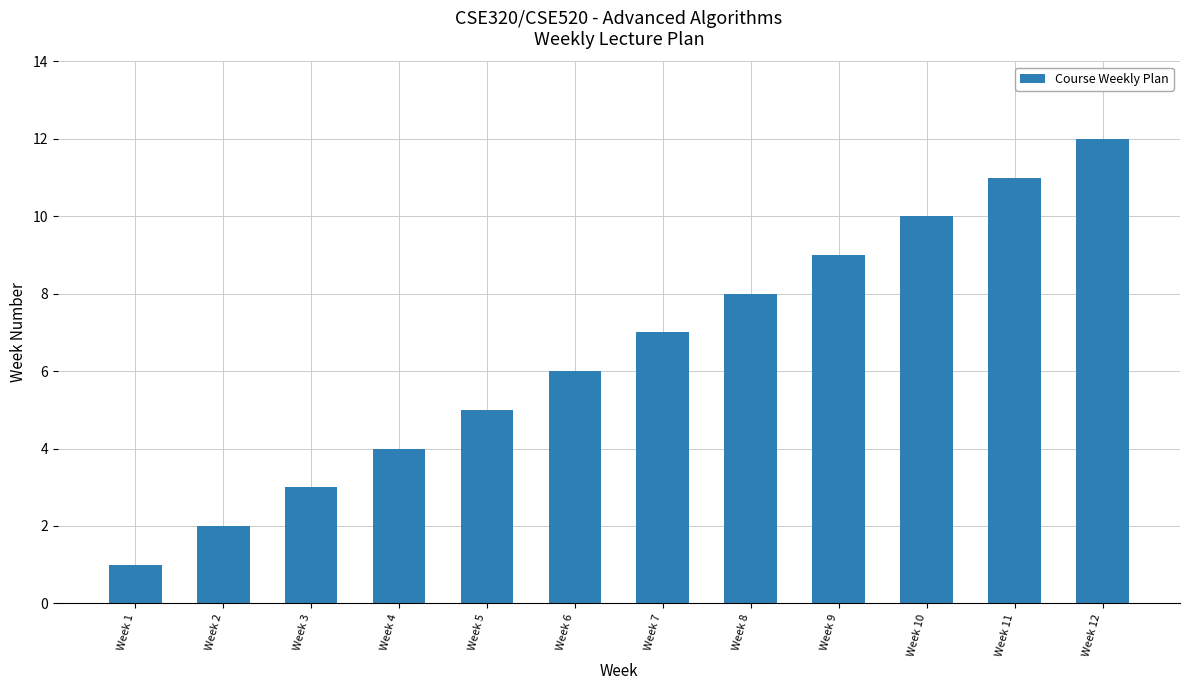

The value at Week 8 is 12. True or false?

False